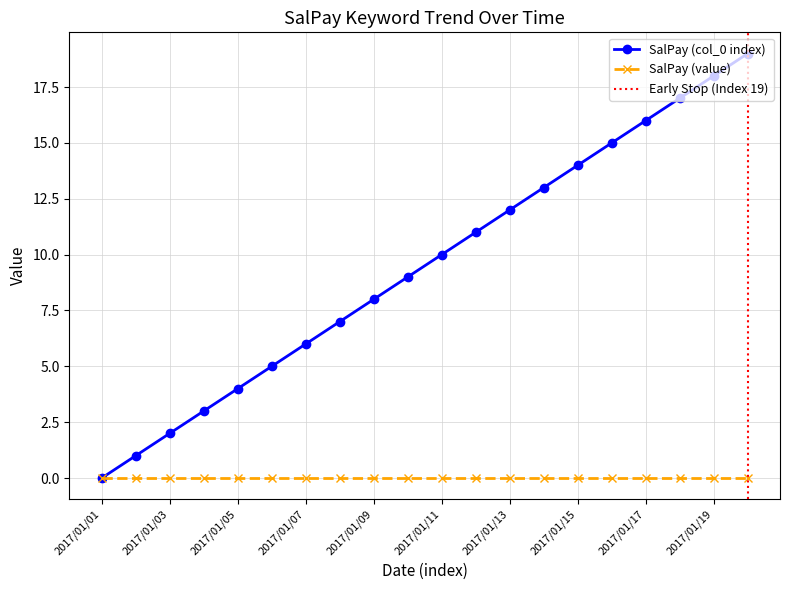

What is the ratio of the value at 2017/01/10 to the value at 2017/01/08?

1.3